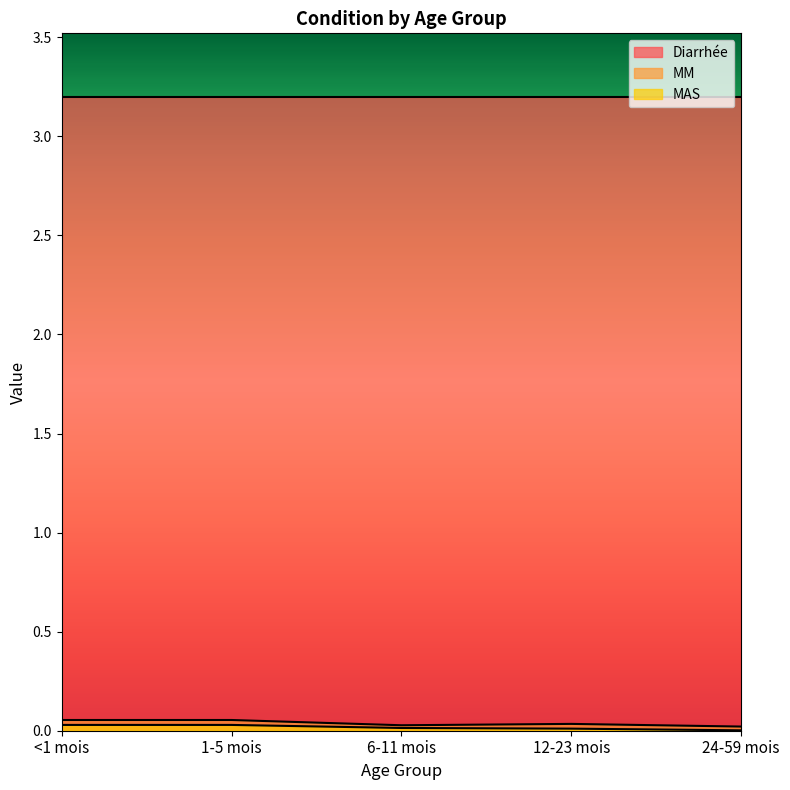

What is the maximum value shown in the chart?

3.2